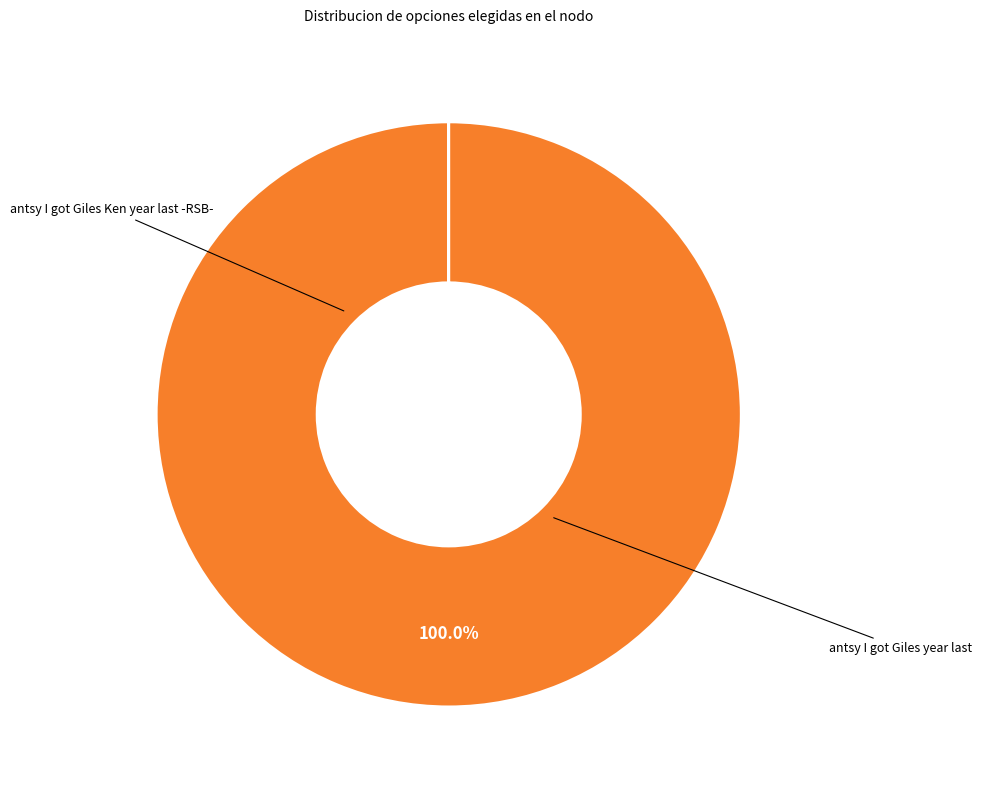

Is there any slice that represents more than half of the pie?

Yes